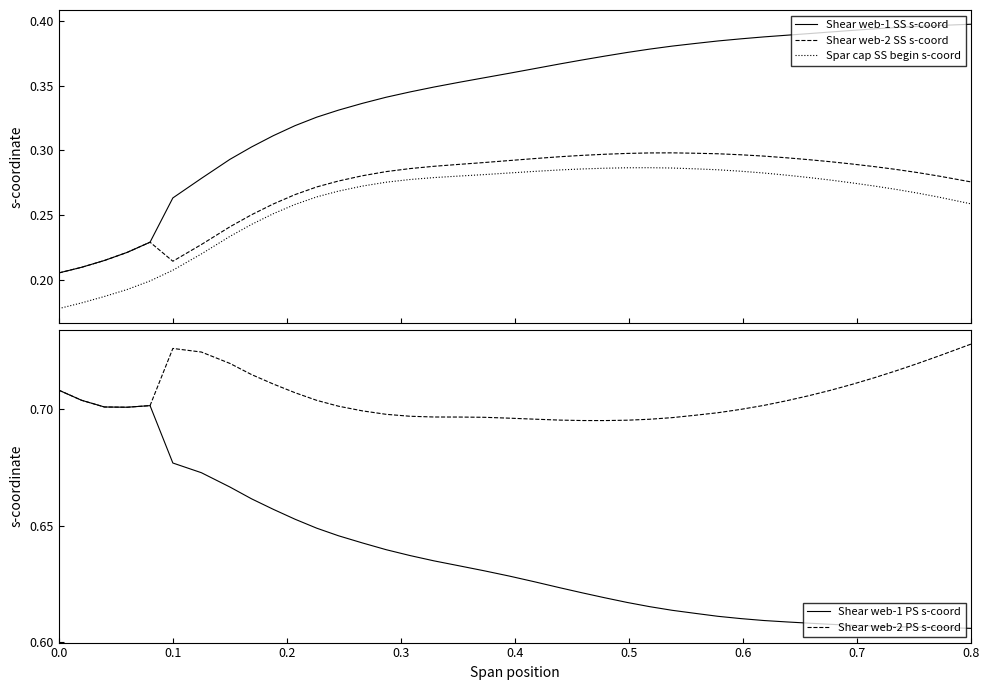

True or false: Shear web-1 SS s-coord and Spar cap SS begin s-coord intersect in this chart.

False